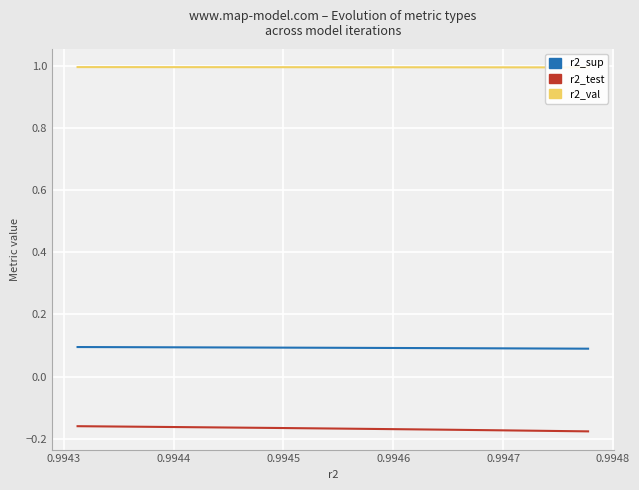

Which series has the largest total across all categories?

r2_val